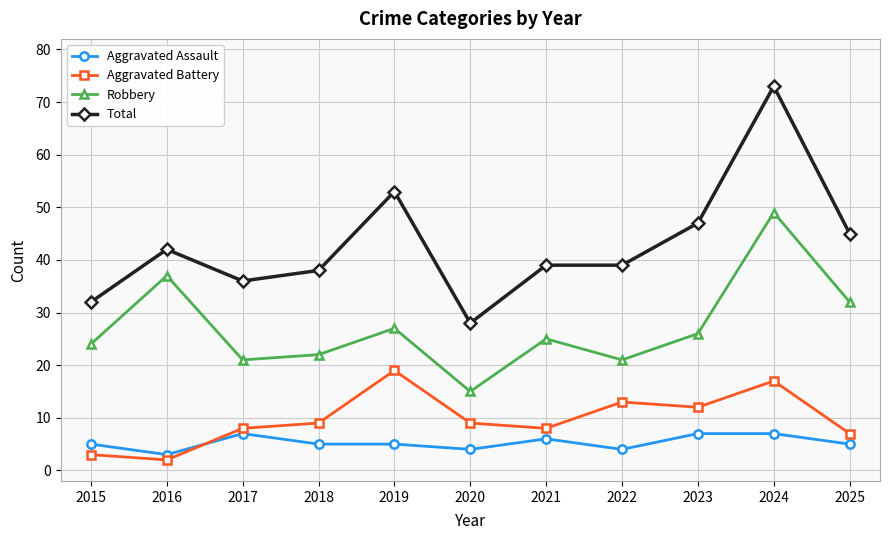

How many series are shown in this chart?

4